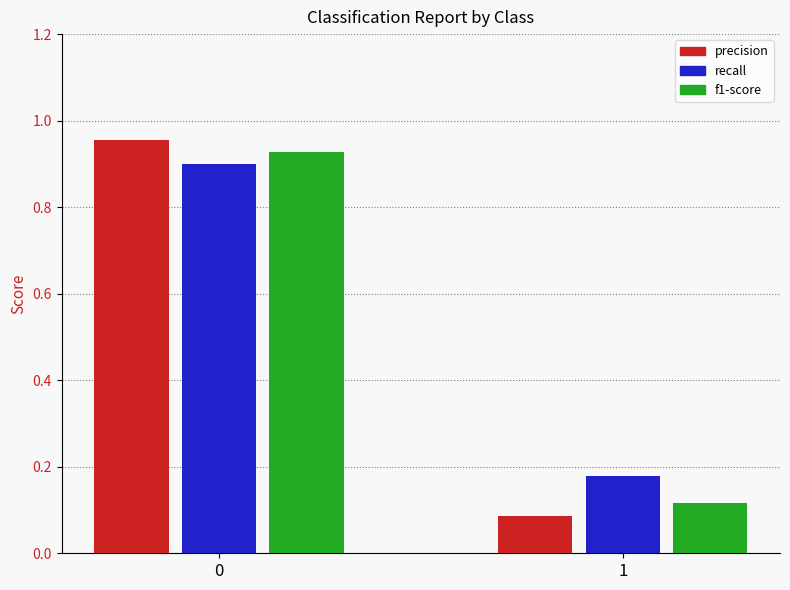

What are all the series names shown in the legend?

precision, recall, f1-score